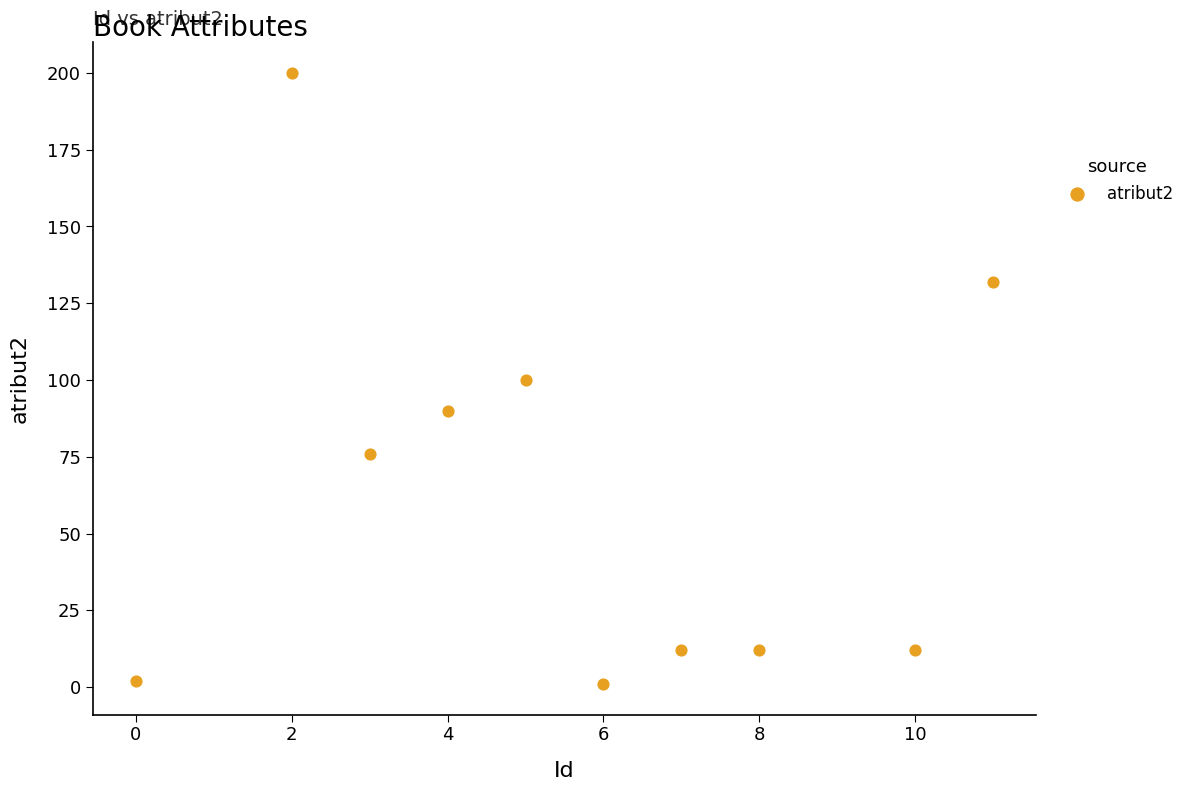

What is the average X value?

6